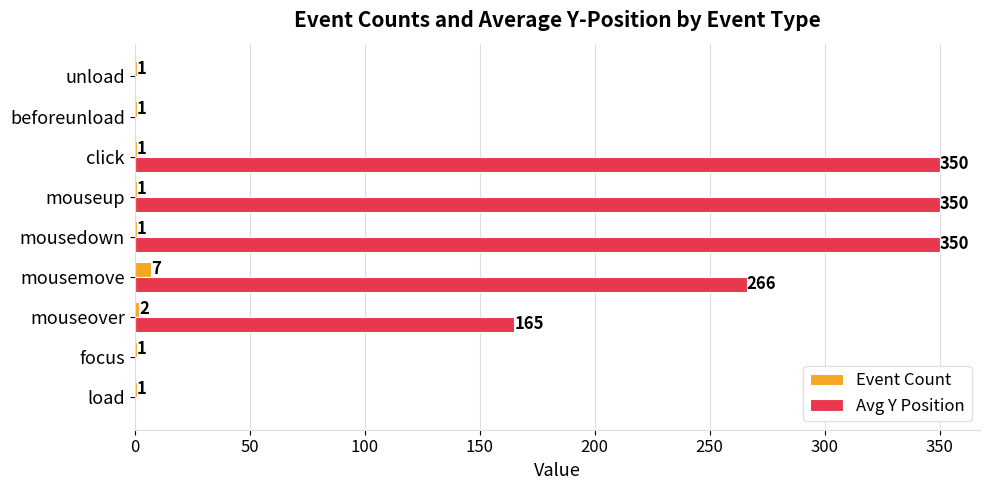

What is the total value across all series at mouseover?

167